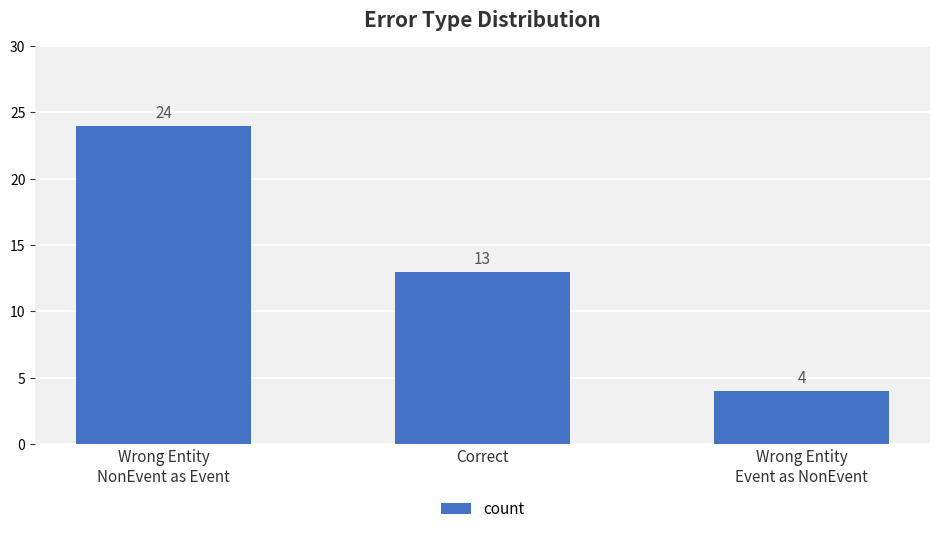

The chart shows a value of 39 at Wrong Entity
NonEvent as Event. True or false?

False